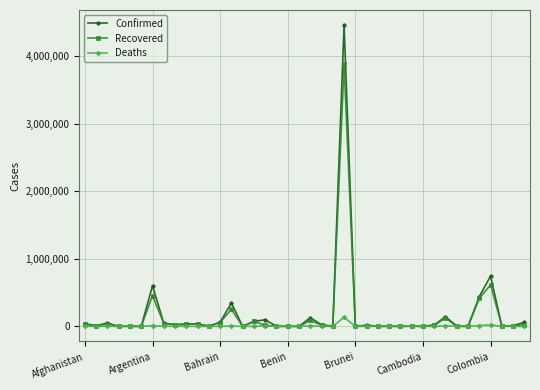

True or false: Recovered has more than 0 interior local peaks.

True